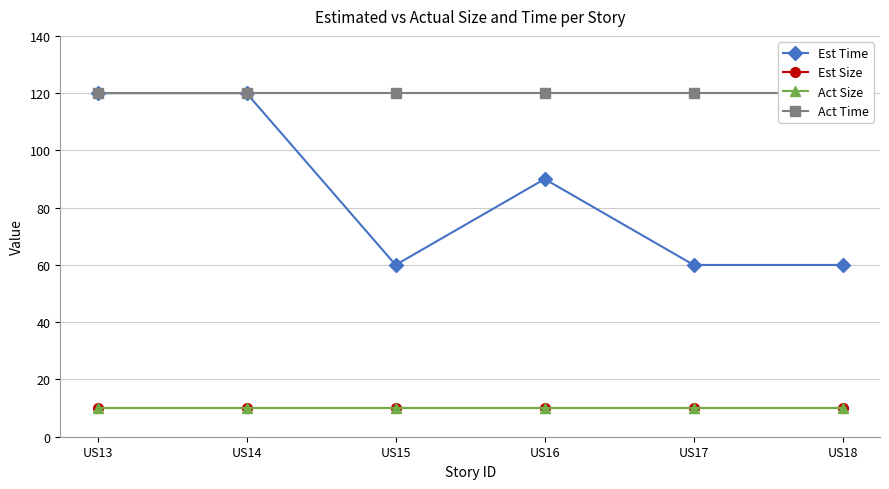

True or false: Est Size and Act Size cross at least once.

False